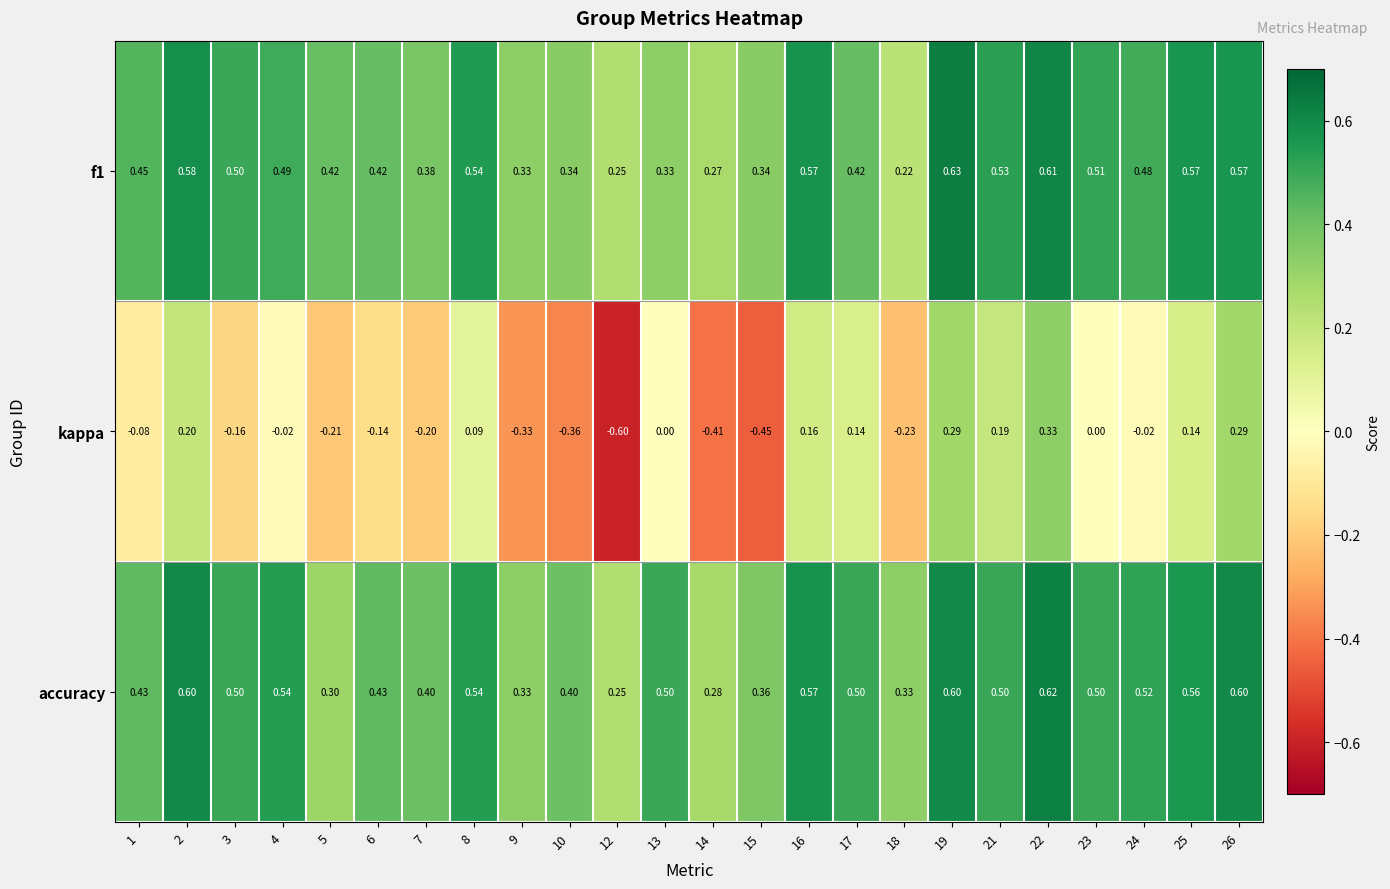

Which series has the widest spread of values?

kappa